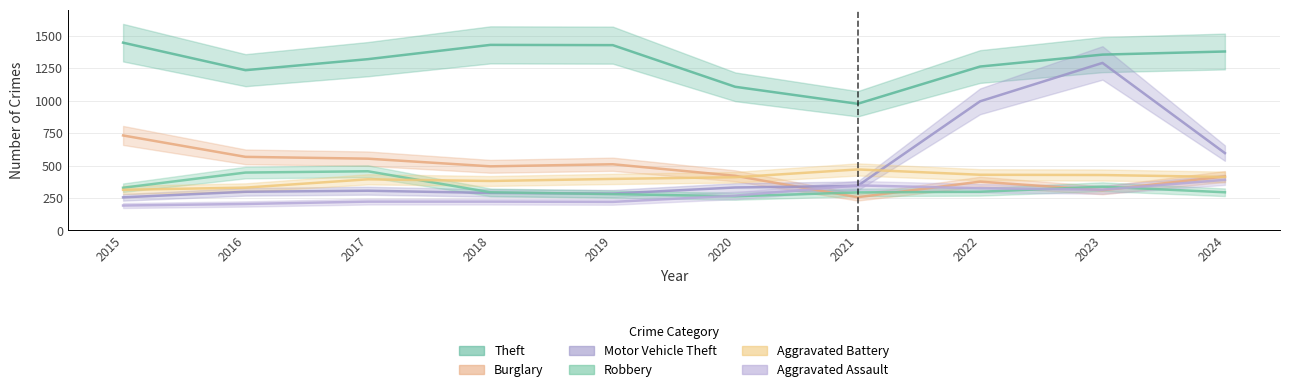

What is the spread (max minus min) of values at 2020?

844